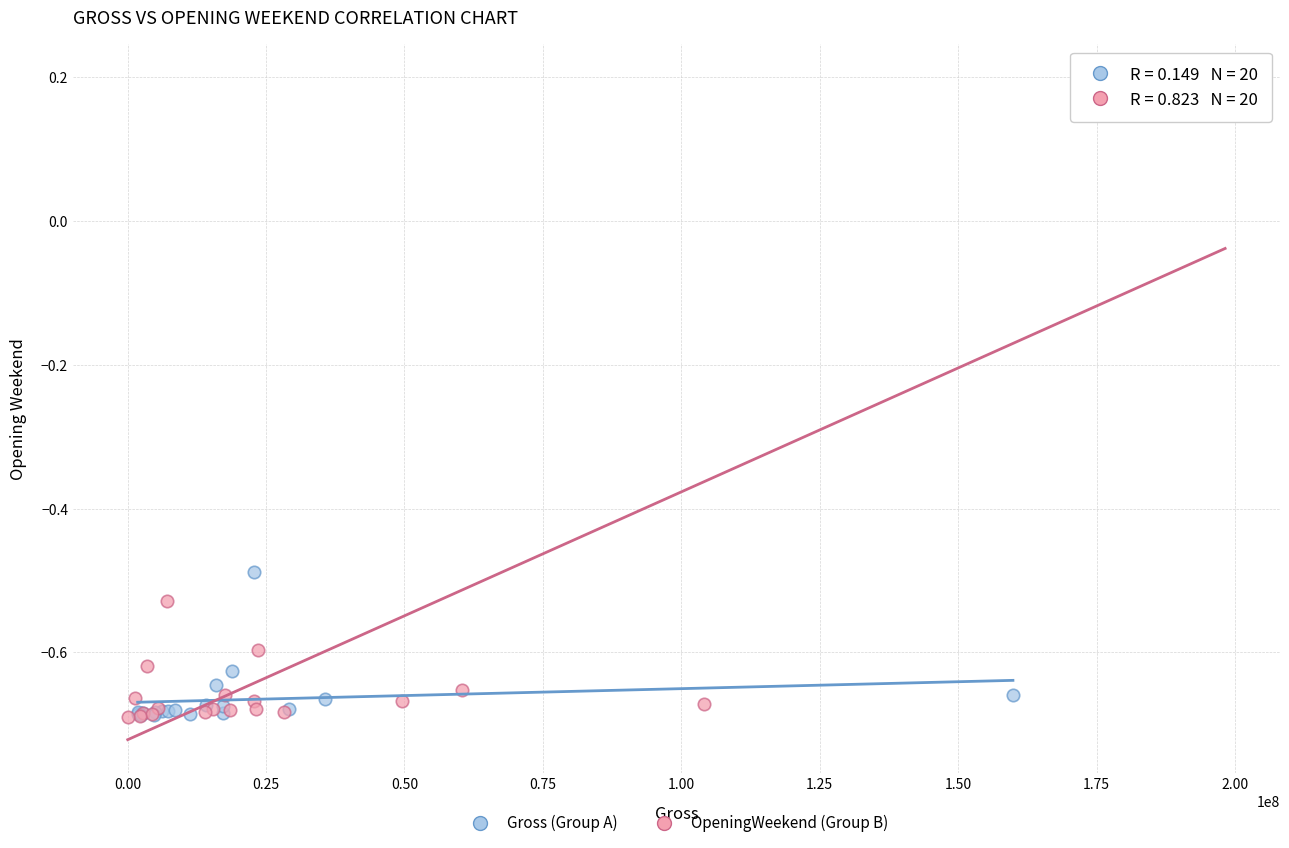

Which series has the widest spread of Y values?

OpeningWeekend (Group B)